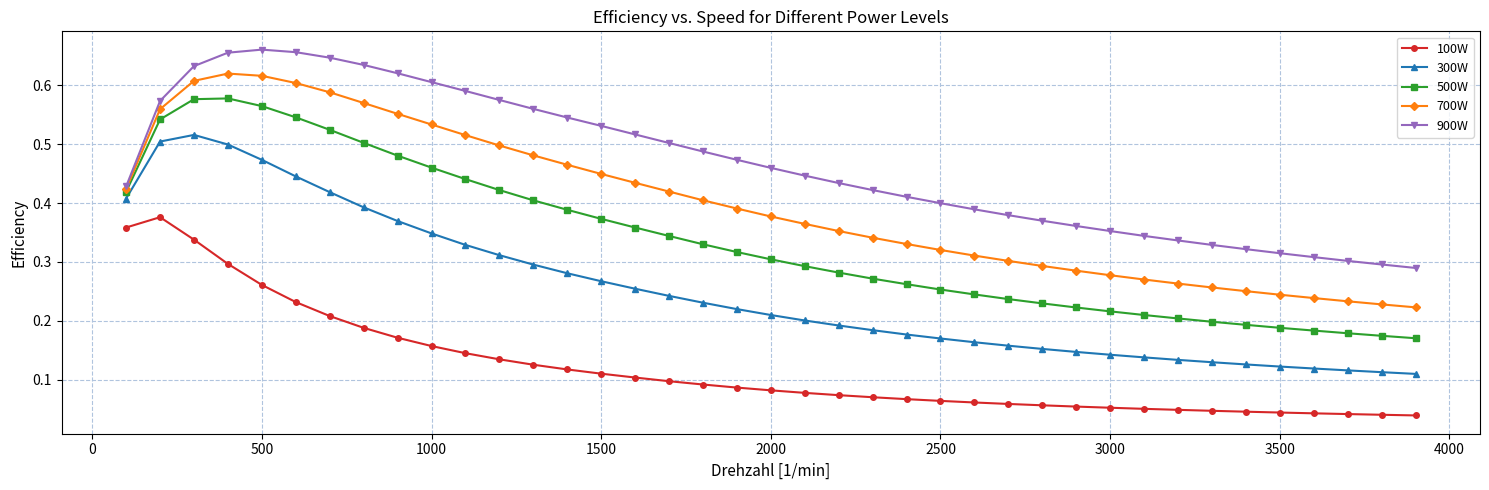

List the series in order of their overall mean, lowest first.

100W, 300W, 500W, 700W, 900W